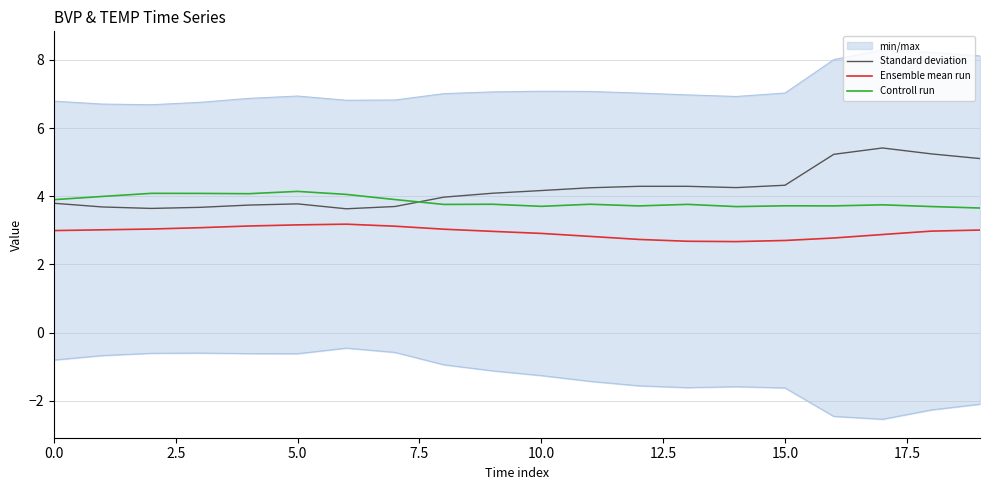

What is the value of the Controll run point at the 12th from the left?

3.8